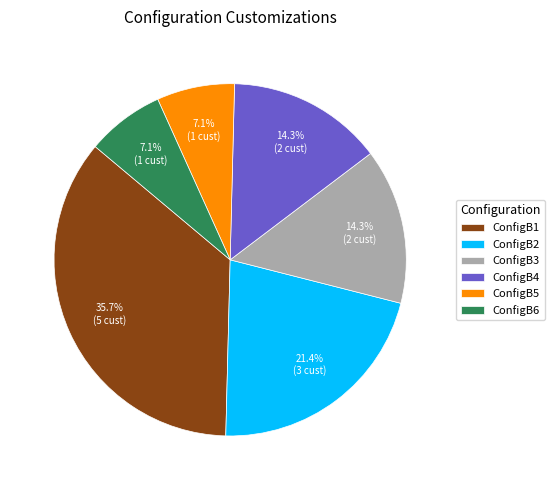

Does ConfigB1 represent more than half of the total?

No